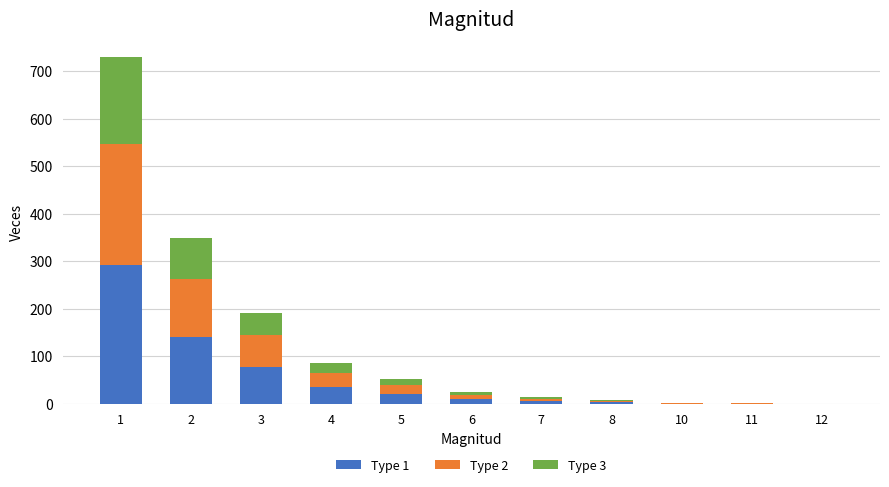

The value of Type 1 at 3 is 77. True or false?

True